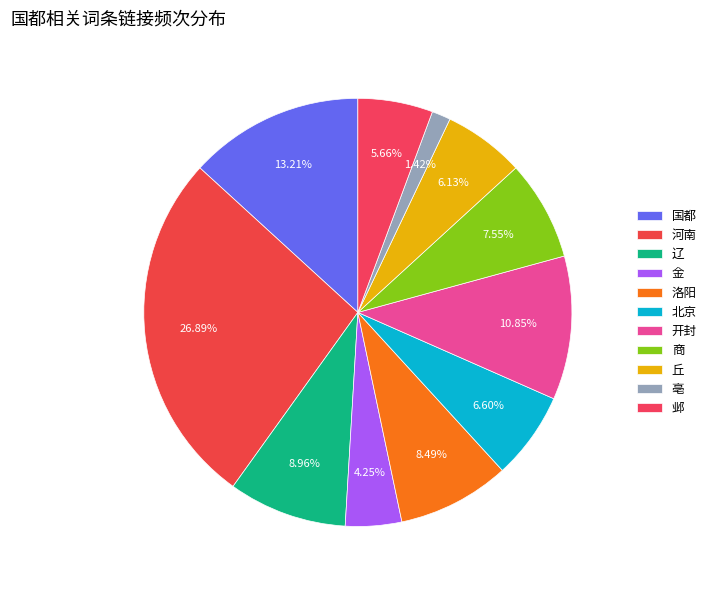

Rank the categories by value from highest to lowest.

河南, 国都, 开封, 辽, 洛阳, 商, 北京, 丘, 邺, 金, 亳